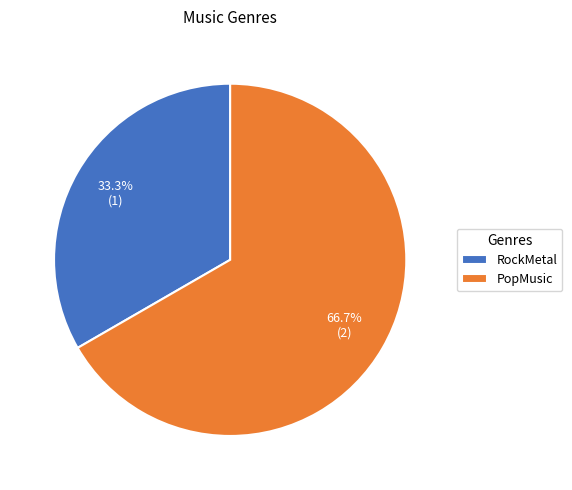

True or false: PopMusic accounts for 67% of the total.

True